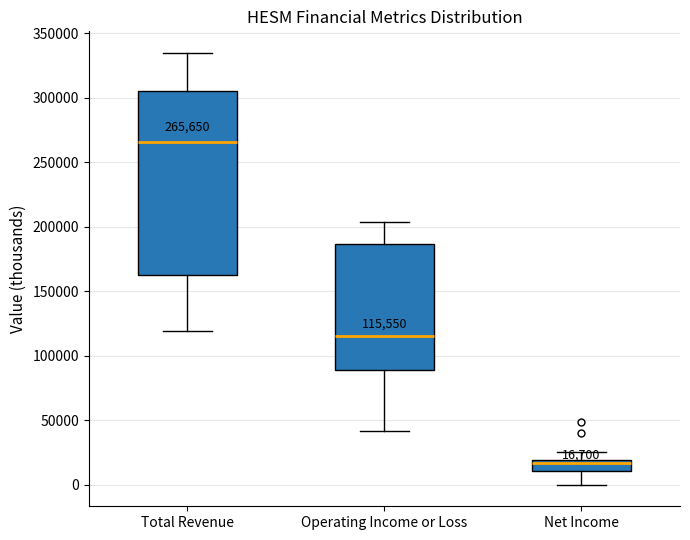

Comparing the boxes themselves (not the whiskers), which one is the tallest?

Total Revenue